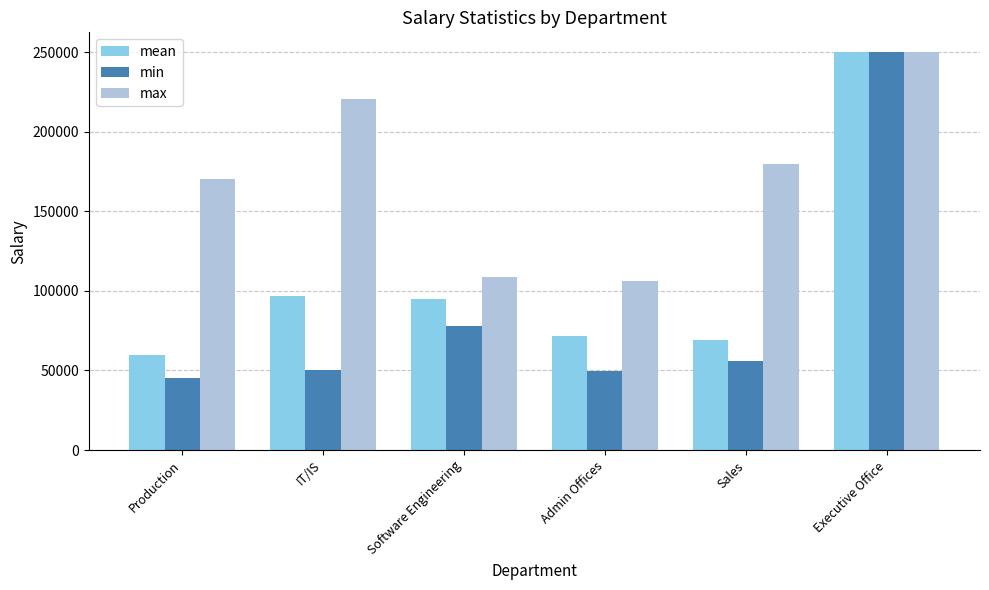

What is the label of the 2nd bar from the left?

IT/IS